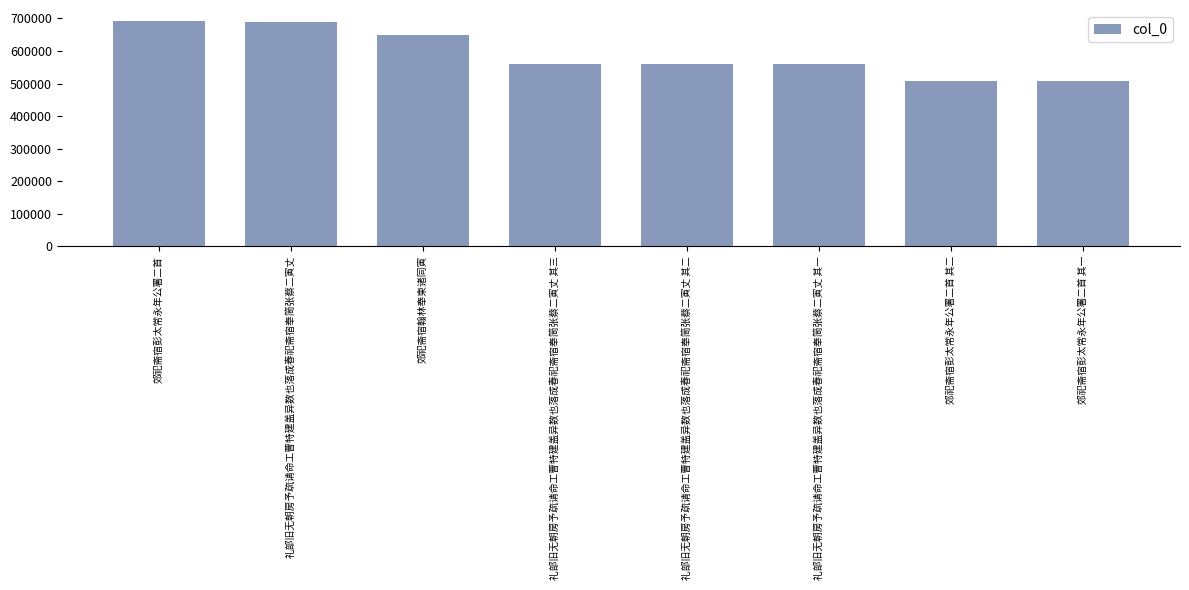

Does the chart contain stacked bars?

No